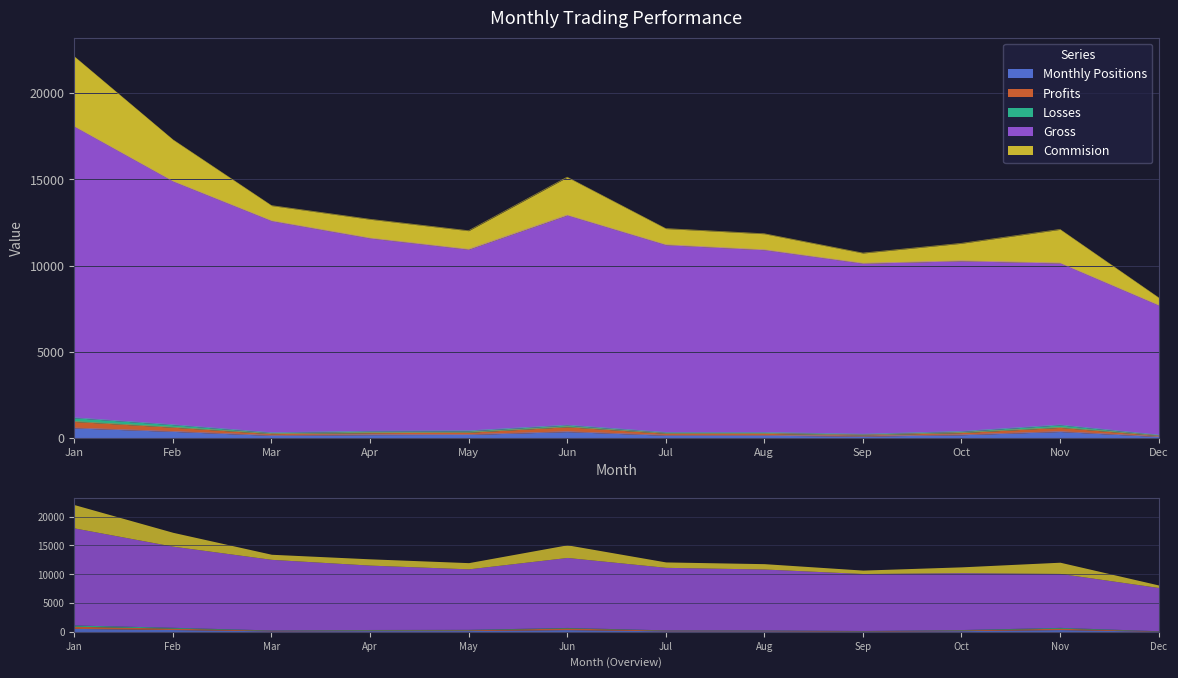

Is the value of Profits at Mar greater than the value of Monthly Positions at Nov?

No